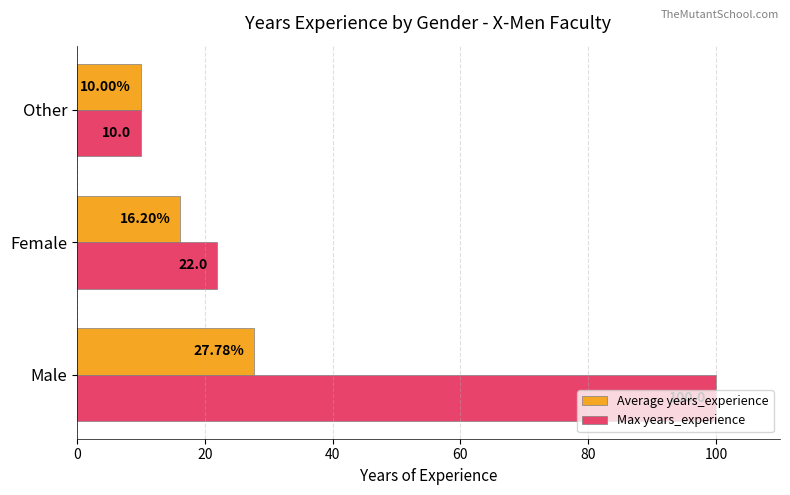

What are all the series names shown in the legend?

Average years_experience, Max years_experience